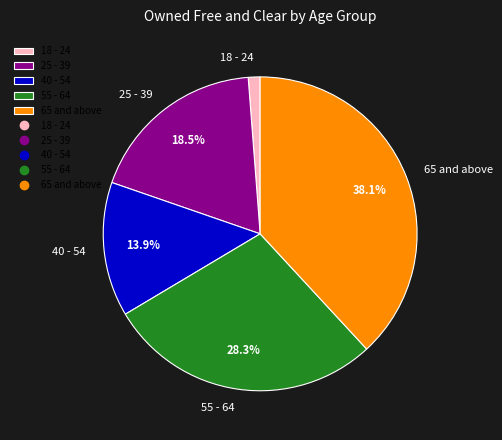

Which slice is the largest?

65 and above